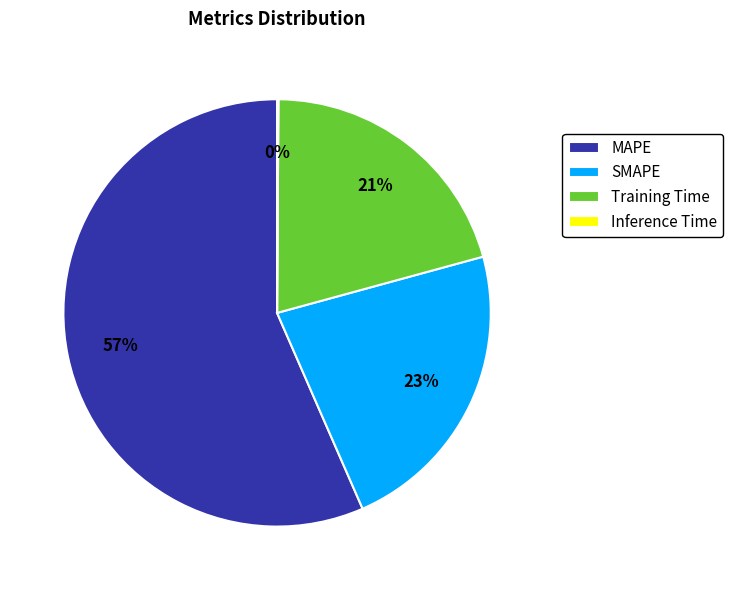

Between SMAPE and MAPE, which is larger?

MAPE